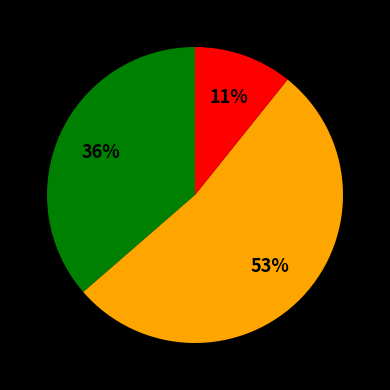

Is there any slice that represents more than half of the pie?

Yes